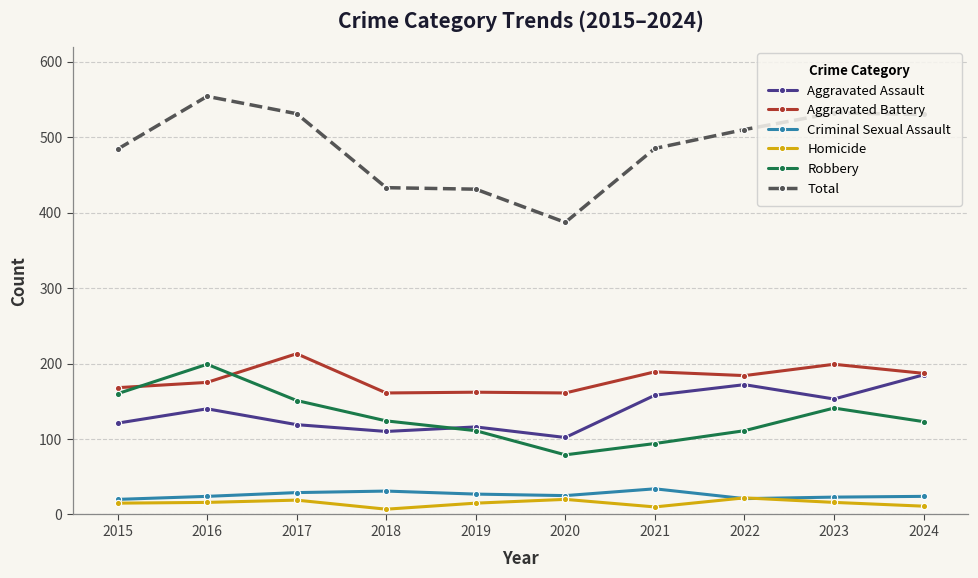

What is the difference between the maximum and minimum values in the Aggravated Assault series?

83